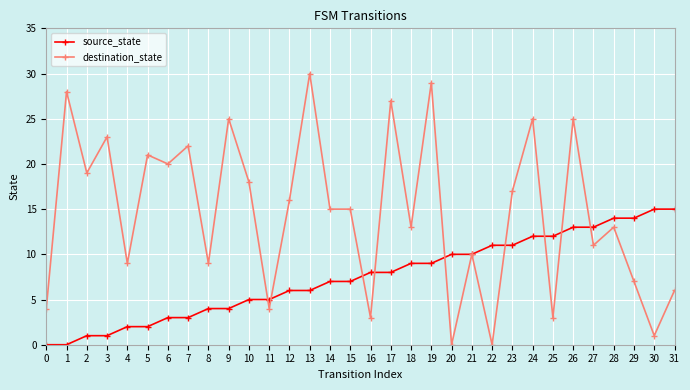

Does the chart display data point markers on the line(s)?

Yes